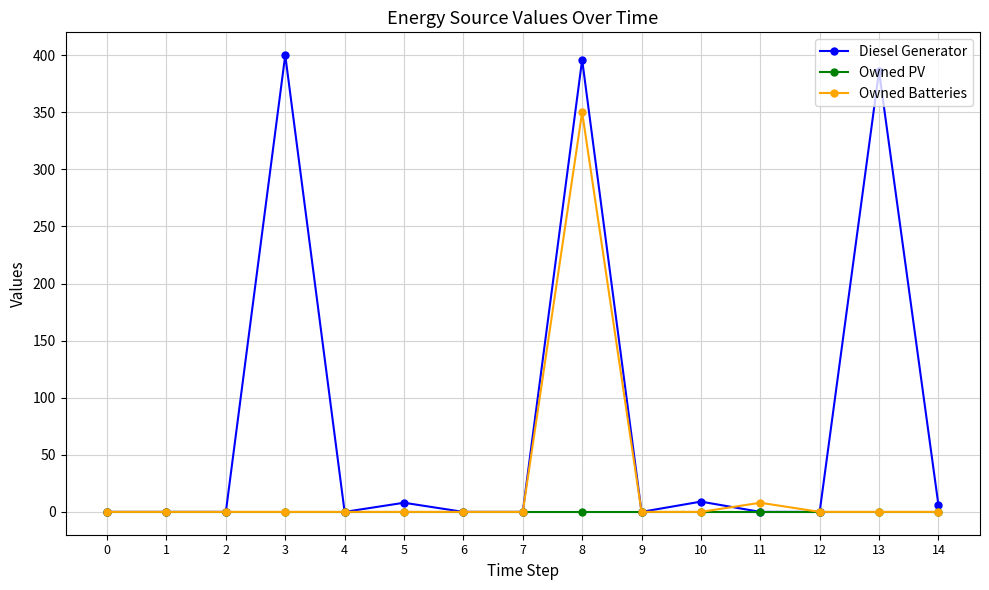

Which category has the highest value in the Diesel Generator series?

3